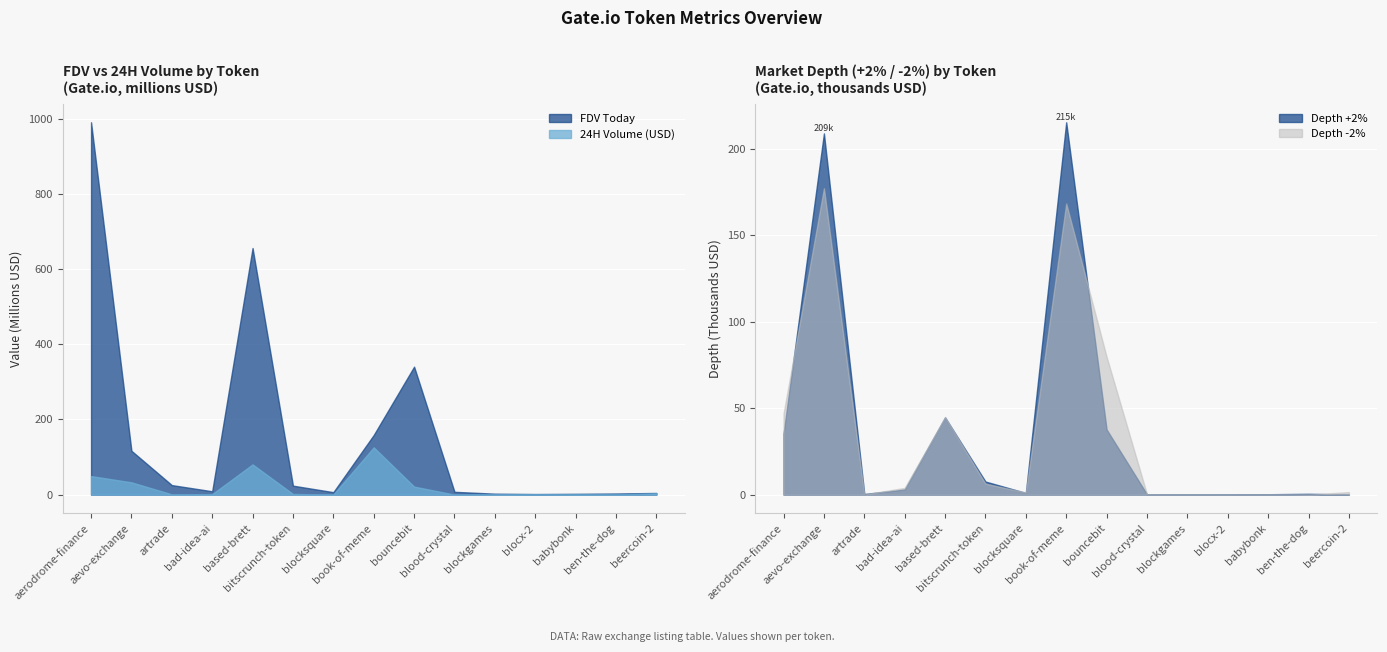

Reading right to left, transcribe all the data shown in this chart.

FDV Today: 4413973.0	2965868.0	2122825.0	1573604.0	2496751.0	7433464.0	340614287.0	158673179.0	6502183.0	23844110.0	656402560.0	8884660.0	25338923.0	116749794.0	991179878.0
24H Volume (USD): 3579649.0	233748.0	224845.0	307252.0	236437.0	91996.0	21345374.0	125842330.0	449314.0	1762010.0	80478480.0	1288364.0	761701.0	32709278.0	49381101.0
Depth +2%: 86.7	467.9	222.7	27.6	87.1	155.6	37703.7	215499.7	982.6	7568.4	44671.9	2982.3	346.9	209052.5	35230.5
Depth -2%: 1454.5	35.1	105.1	63.2	124.3	207.8	79763.8	168482.9	1298.5	6336.4	44938.6	3891.9	133.2	177304.8	46866.8